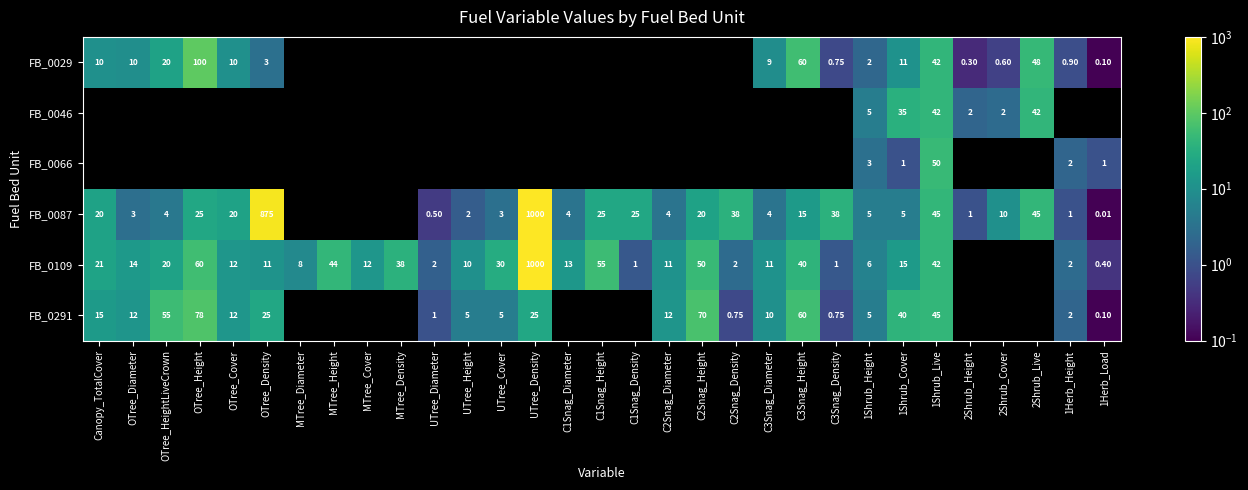

Is the value of FB_0291 at OTree_Height greater than the value of FB_0109 at C1Snag_Height?

Yes